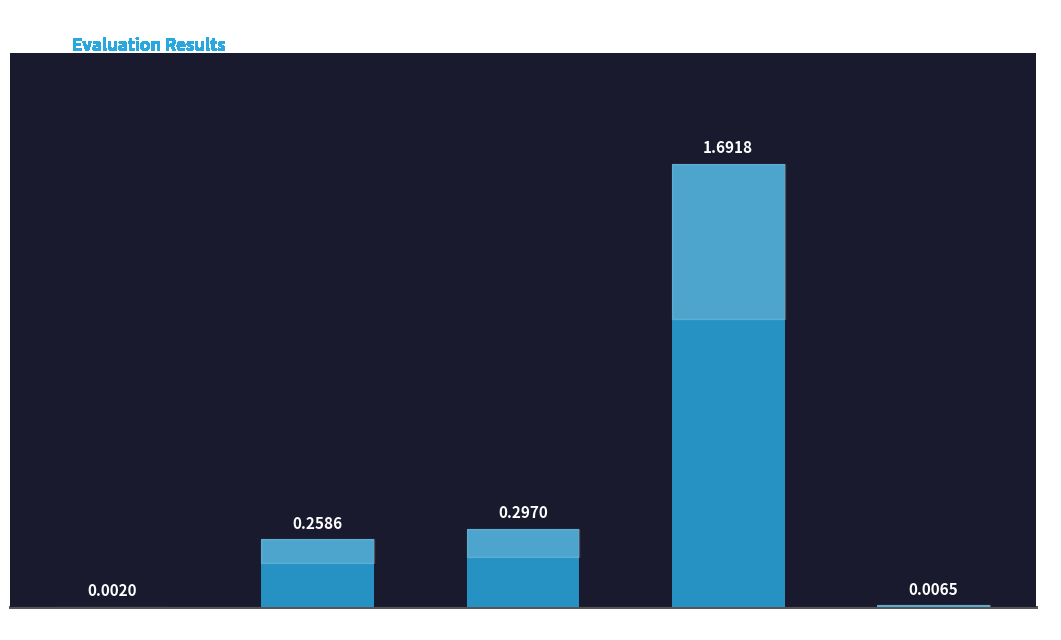

Which category has the highest value across all series?

Training Time